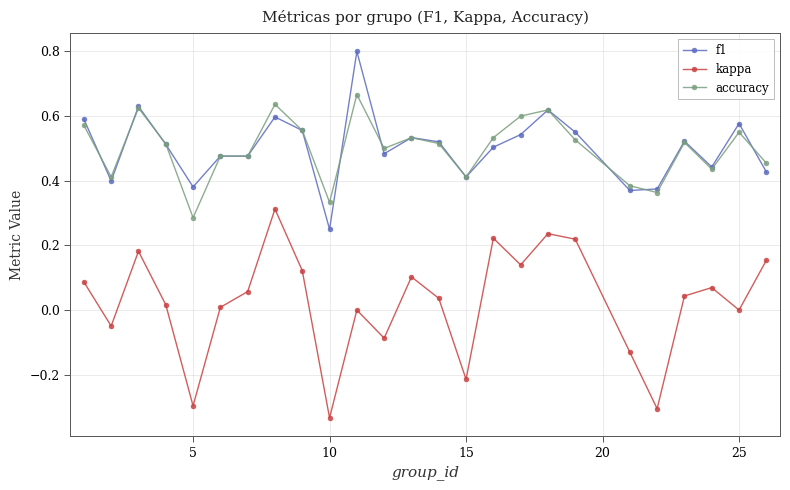

Rank the series by their maximum value, from highest to lowest.

f1, accuracy, kappa